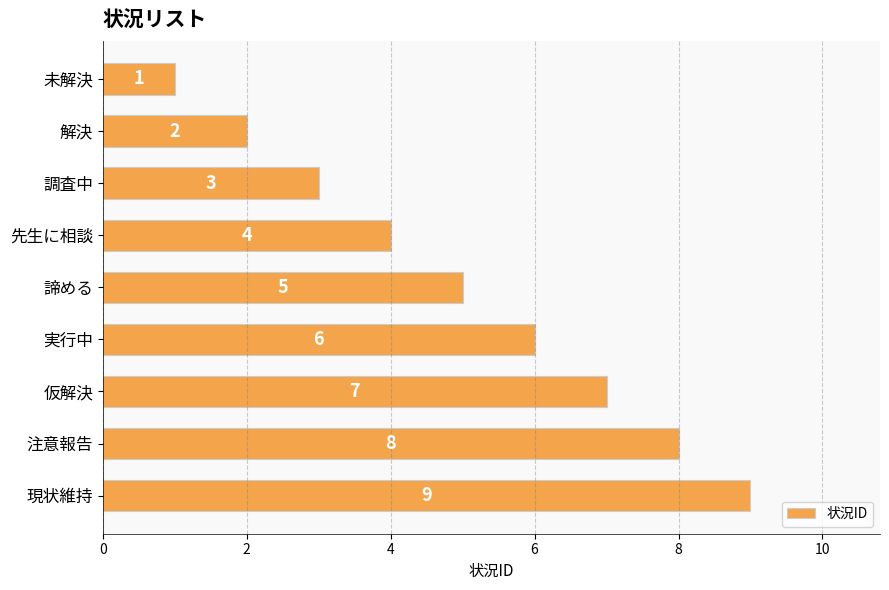

List the labels in order of value, smallest first.

未解決, 解決, 調査中, 先生に相談, 諦める, 実行中, 仮解決, 注意報告, 現状維持